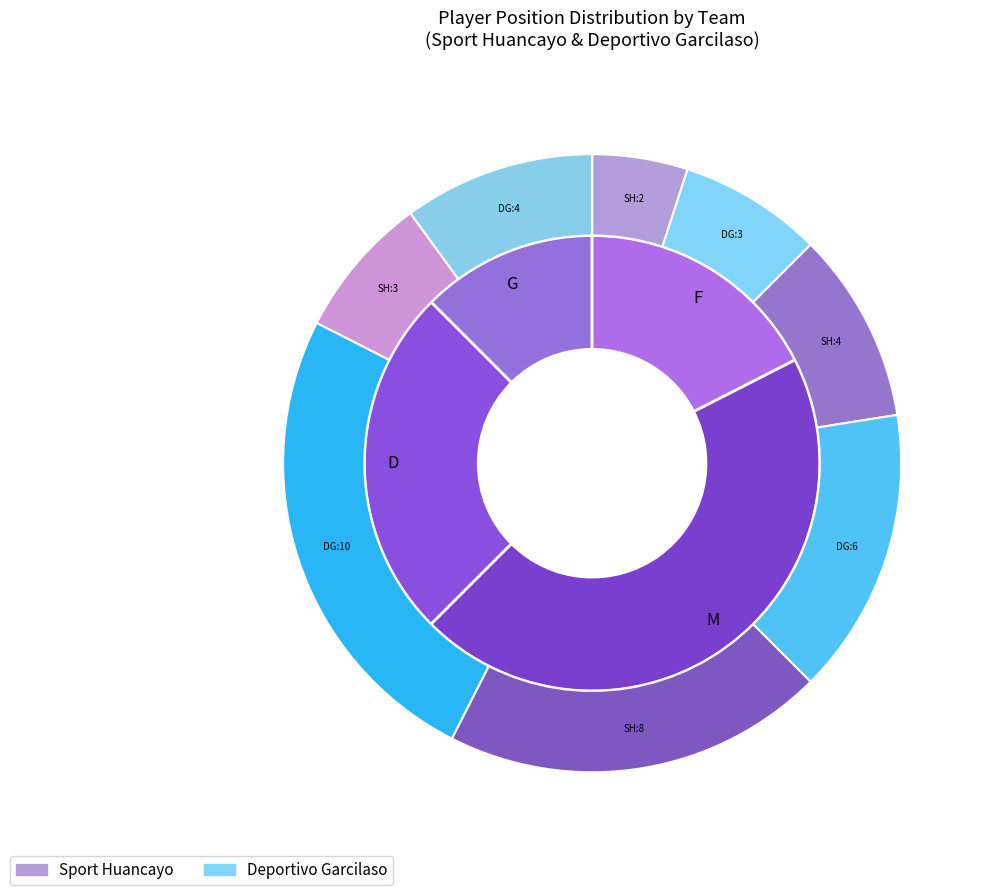

How many segments does this pie chart have?

4